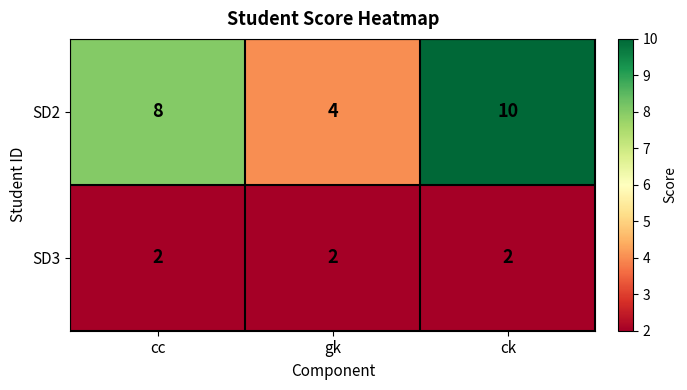

What is the spread (max minus min) of values at gk?

2